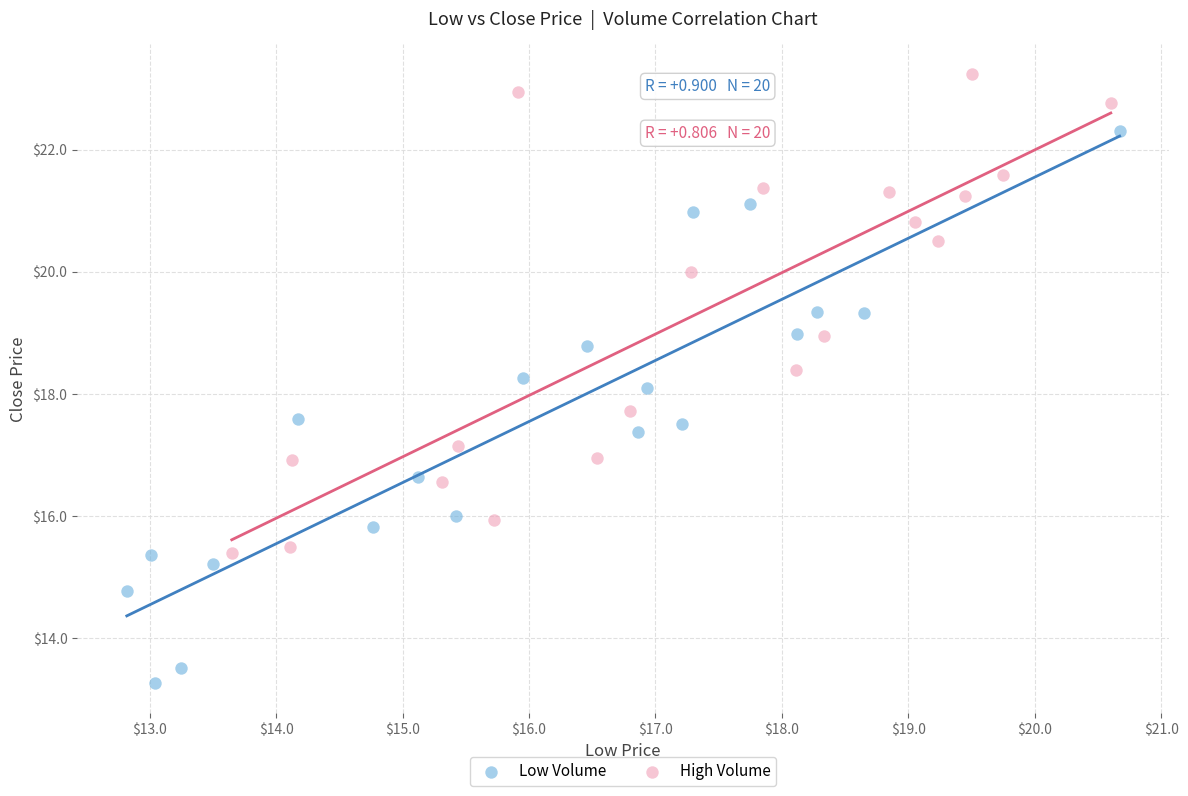

Which series reaches the maximum Y coordinate?

High Volume